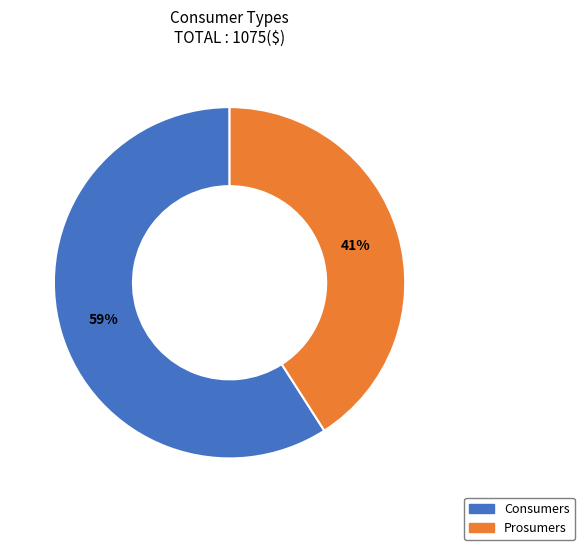

Is there any slice that represents more than half of the pie?

Yes